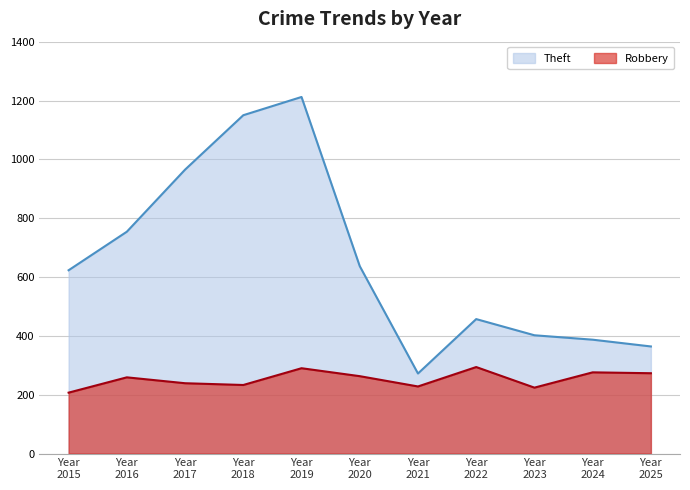

Reading left to right, what are all the values shown in this chart?

Theft: 623	754	965	1150	1212	637	272	457	402	387	364
Robbery: 207	259	239	233	290	263	228	294	224	276	273